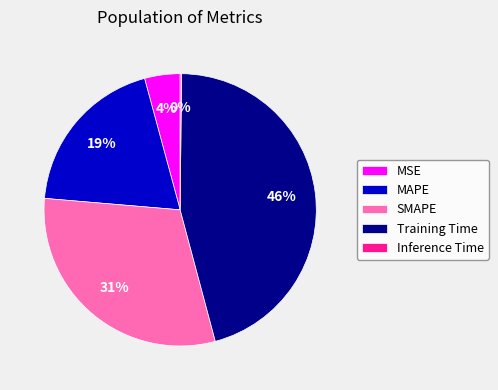

Is it true that MAPE is 19% of the pie?

True